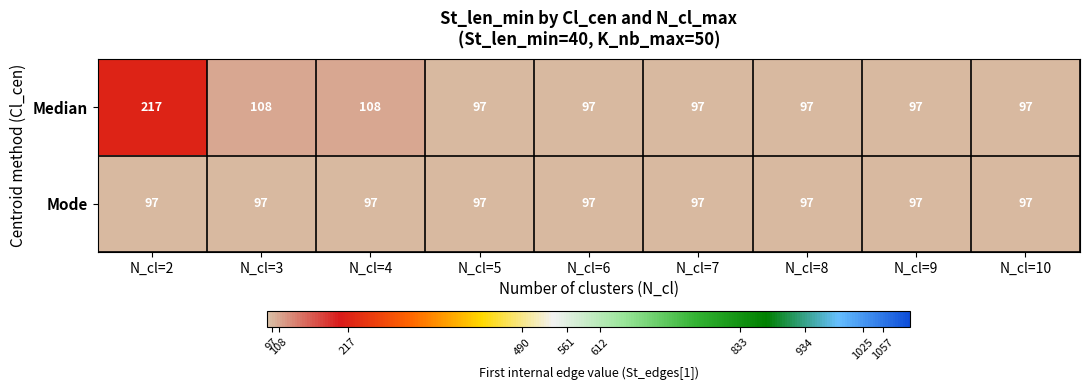

List the series in order of their overall mean, highest first.

Median, Mode